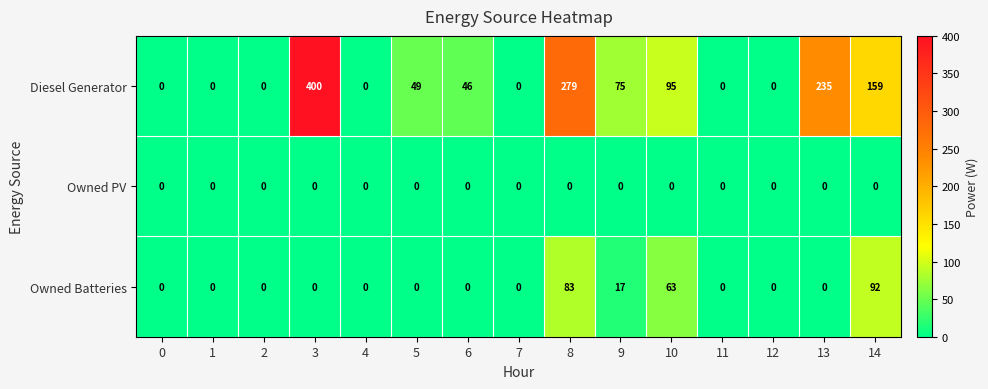

How many categories are shown in the chart?

15